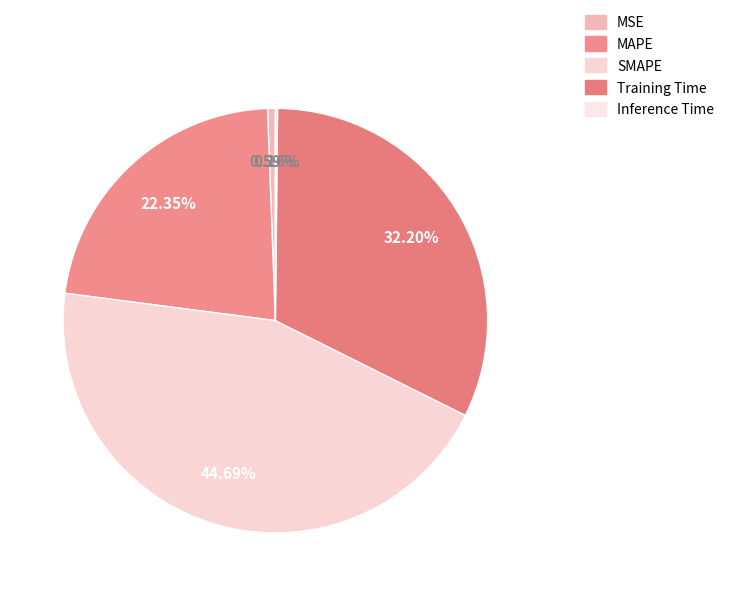

Which slice is the smallest?

Inference Time